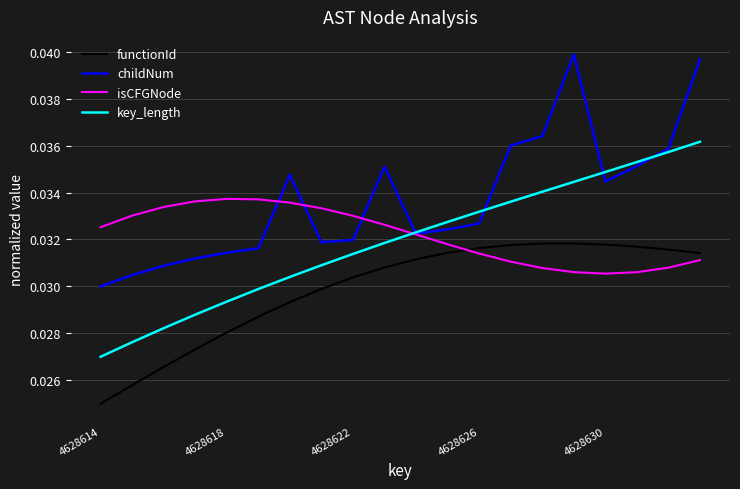

List the series in order of their peak value, highest first.

childNum, key_length, isCFGNode, functionId